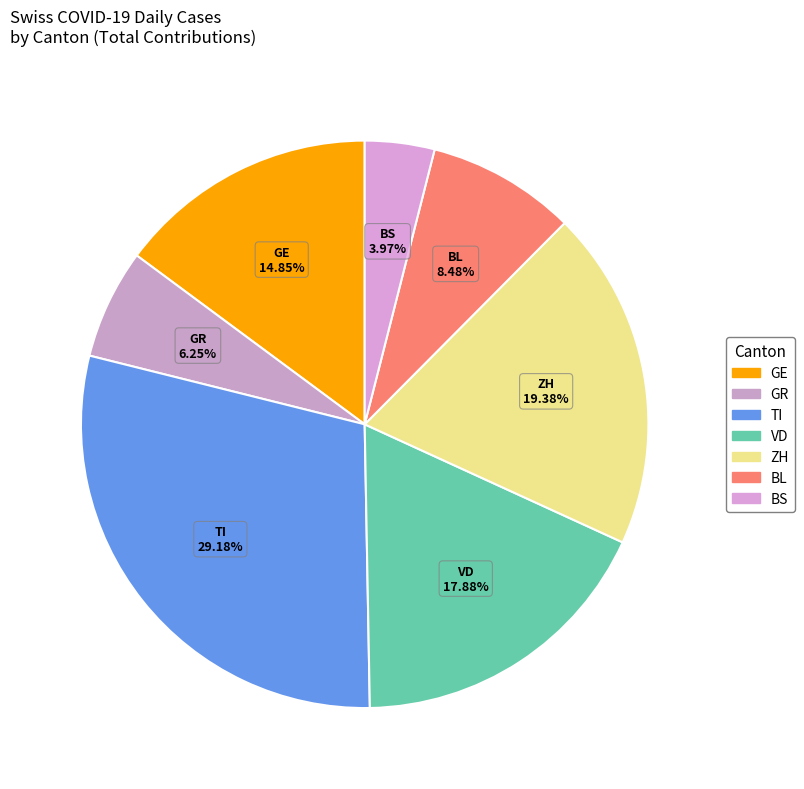

To the nearest percent, what is the average slice percentage?

14%